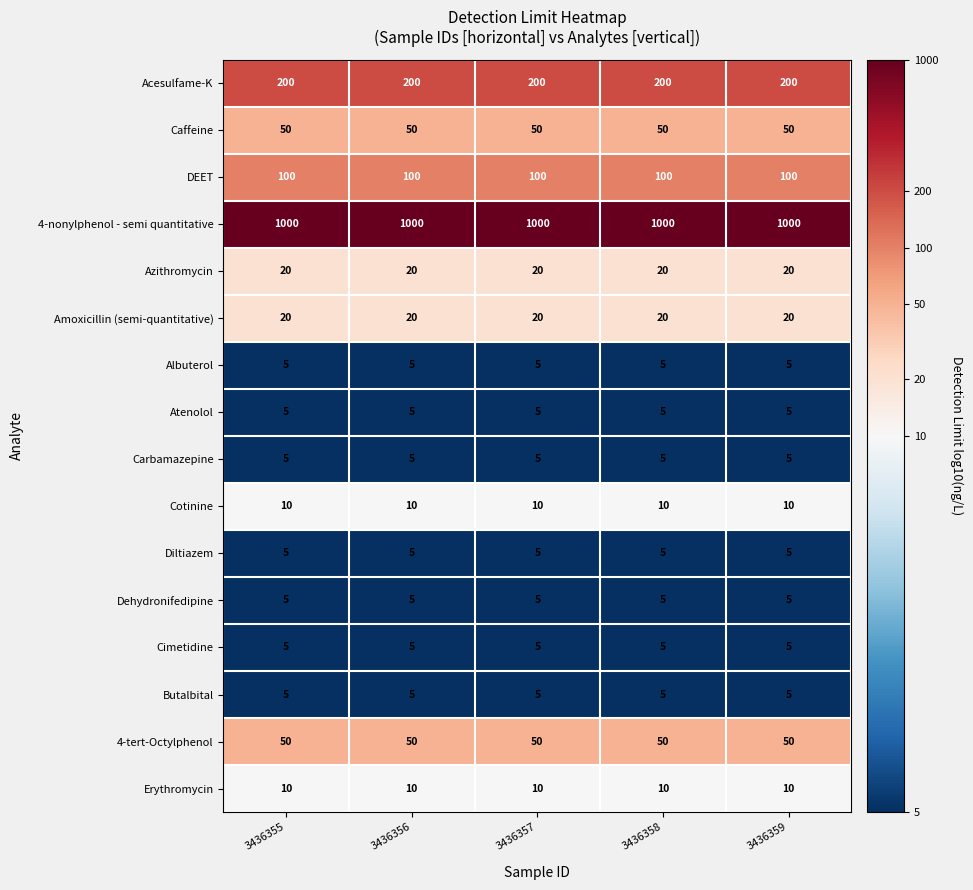

True or false: DEET has a value of 100 at 3436359.

True